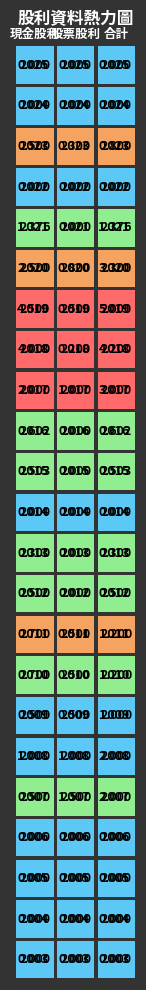

At which category is the sum across all series the highest?

2019